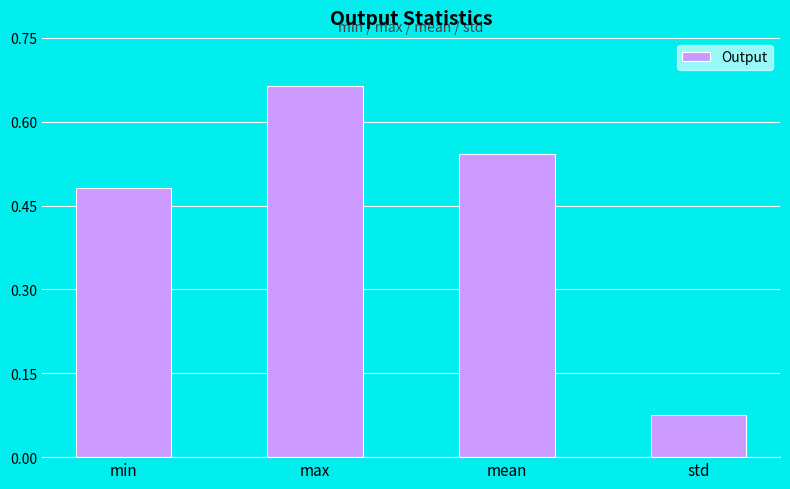

What is the difference between the maximum and minimum values?

0.6